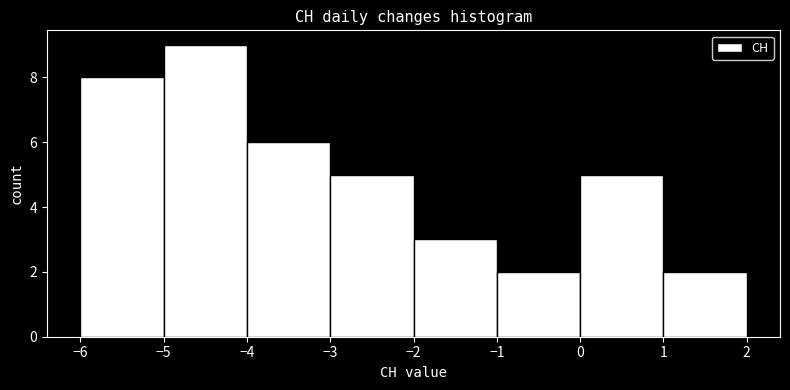

Reading left to right, transcribe this chart: for each bar, give the range it covers on the x-axis and its height. The values are not printed on the chart, so give them approximately, as read against the axis.

-6 to -5: 8
-5 to -4: 9
-4 to -3: 6
-3 to -2: 5
-2 to -1: 3
-1 to 0: 2
0 to 1: 5
1 to 2: 2